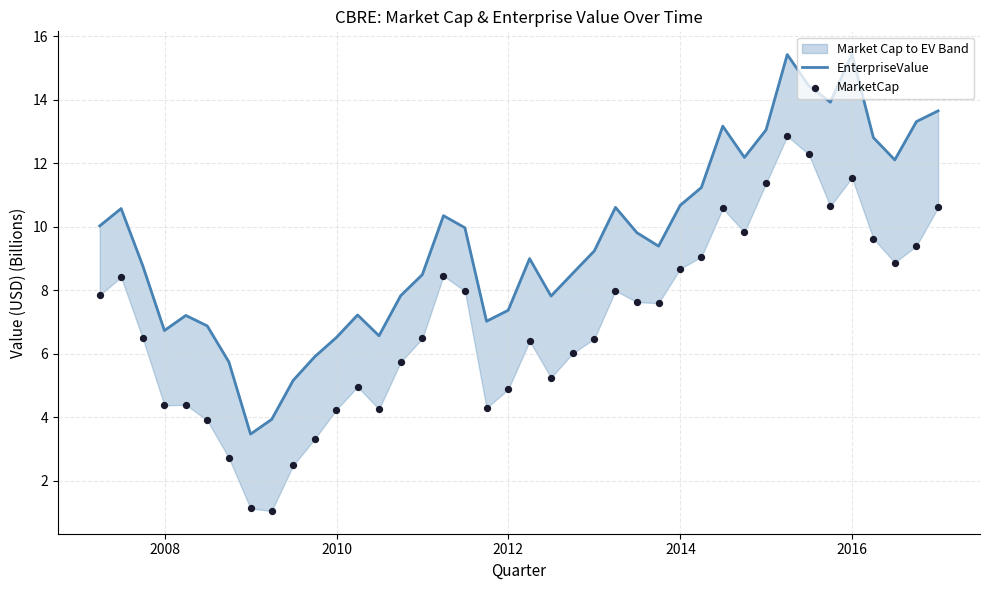

What are all the series names shown in the legend?

EnterpriseValue, MarketCap